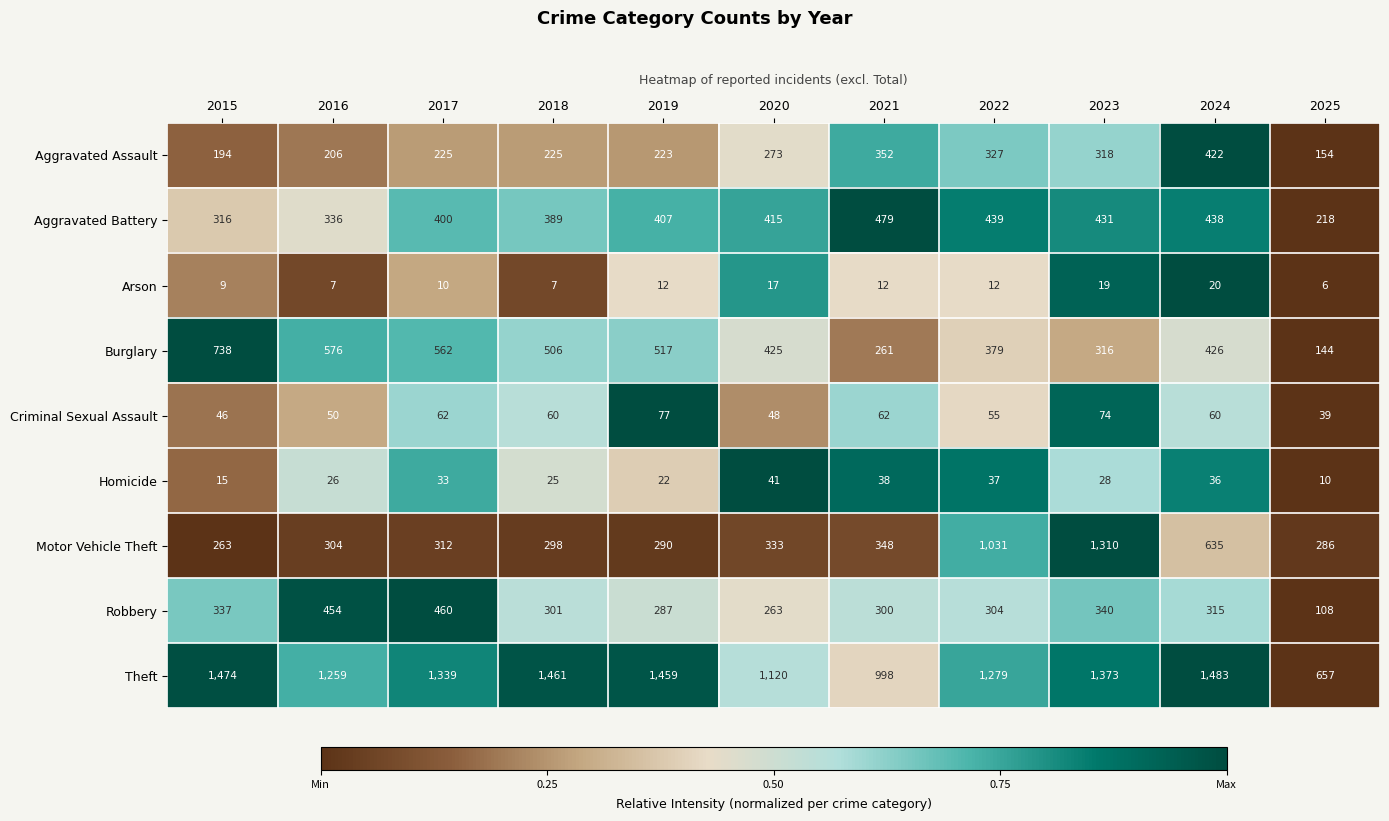

Rank the categories by Theft value from lowest to highest.

2025, 2021, 2020, 2016, 2022, 2017, 2023, 2019, 2018, 2015, 2024